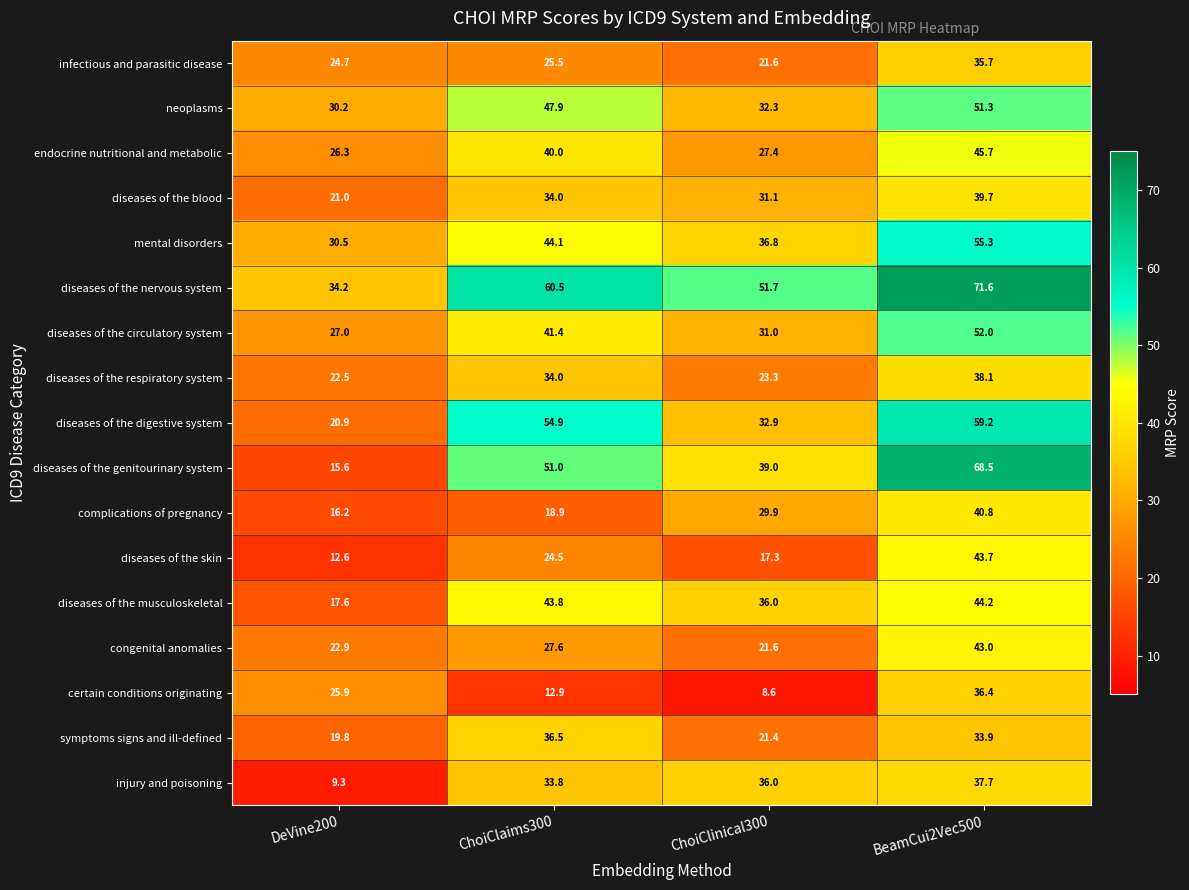

True or false: infectious and parasitic disease has a value of 29.7 at ChoiClinical300.

False